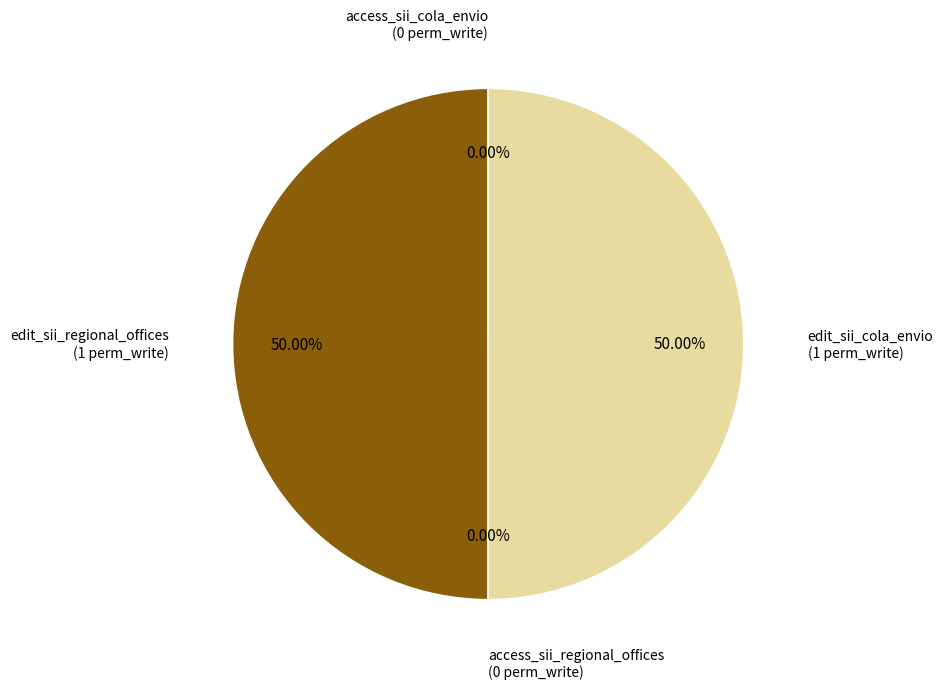

What portion of the pie excludes access_sii_cola_envio?

100.0%